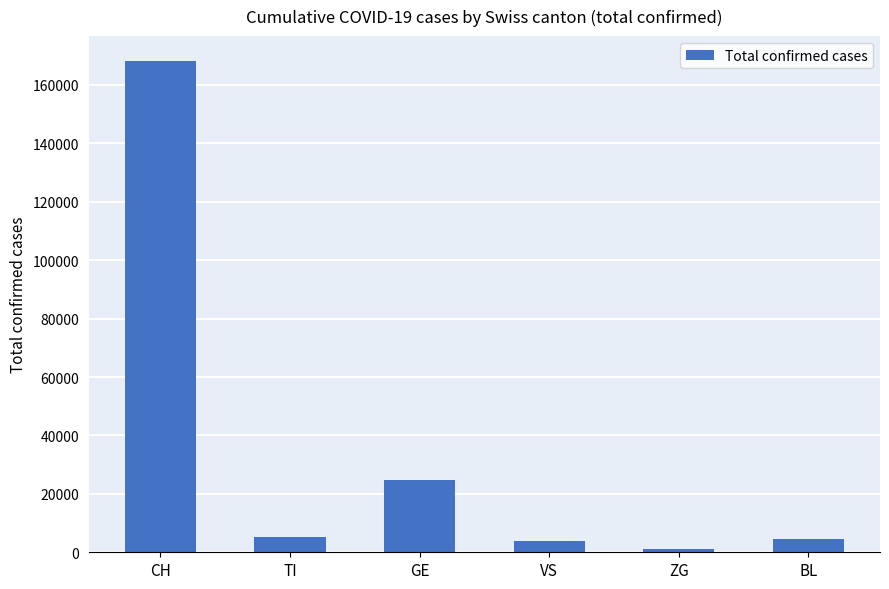

What is the minimum value shown in the chart?

1137